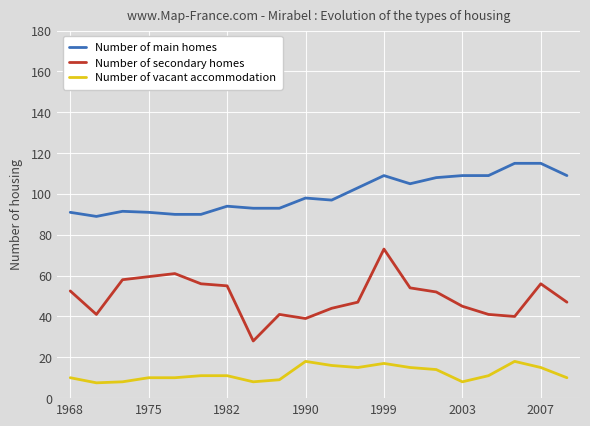

What is the highest value of the Number of secondary homes series?

73.0